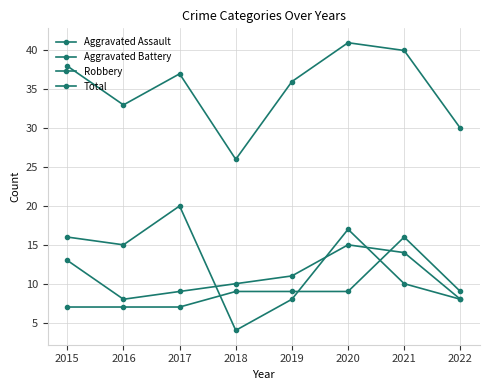

What is the difference between the Aggravated Assault values at 2022 and 2015?

2